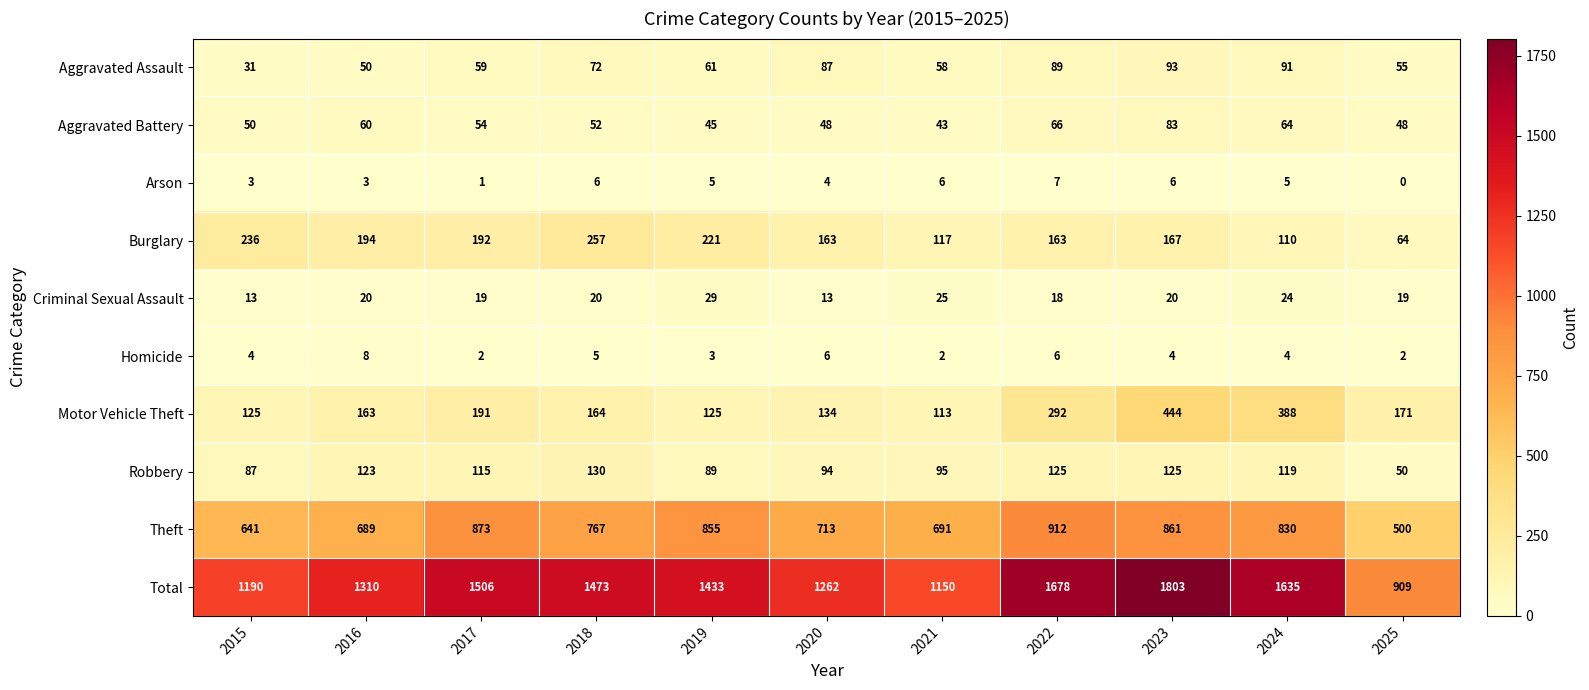

Rank the series by their maximum value, from lowest to highest.

Arson, Homicide, Criminal Sexual Assault, Aggravated Battery, Aggravated Assault, Robbery, Burglary, Motor Vehicle Theft, Theft, Total